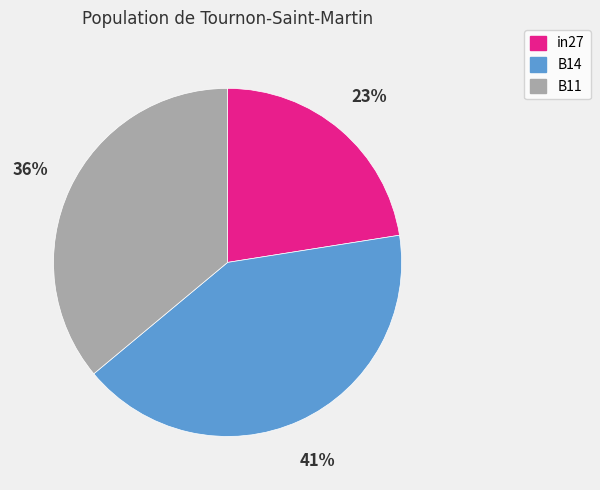

Which slice is the smallest?

in27